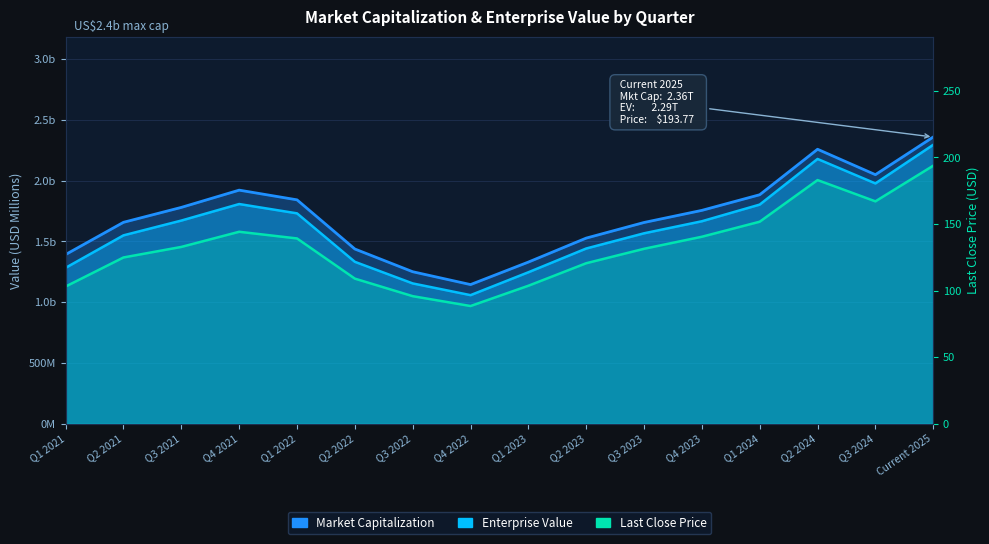

Reading left to right, what are all the values shown in this chart?

Q1 2021=103.1	Q2 2021=124.9	Q3 2021=132.8	Q4 2021=144.2	Q1 2022=139.2	Q2 2022=109.0	Q3 2022=95.8	Q4 2022=88.4	Q1 2023=103.6	Q2 2023=120.5	Q3 2023=131.4	Q4 2023=140.4	Q1 2024=151.7	Q2 2024=183.0	Q3 2024=167.0	Current 2025=193.8